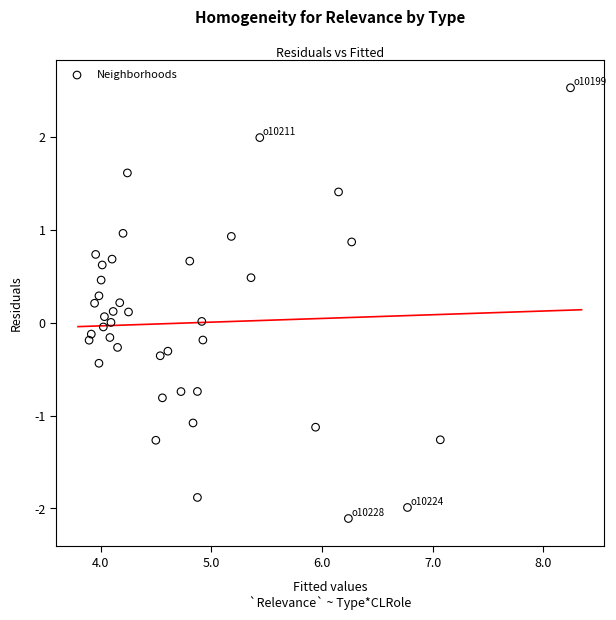

What is the range of Y values (max minus min)?

4.6